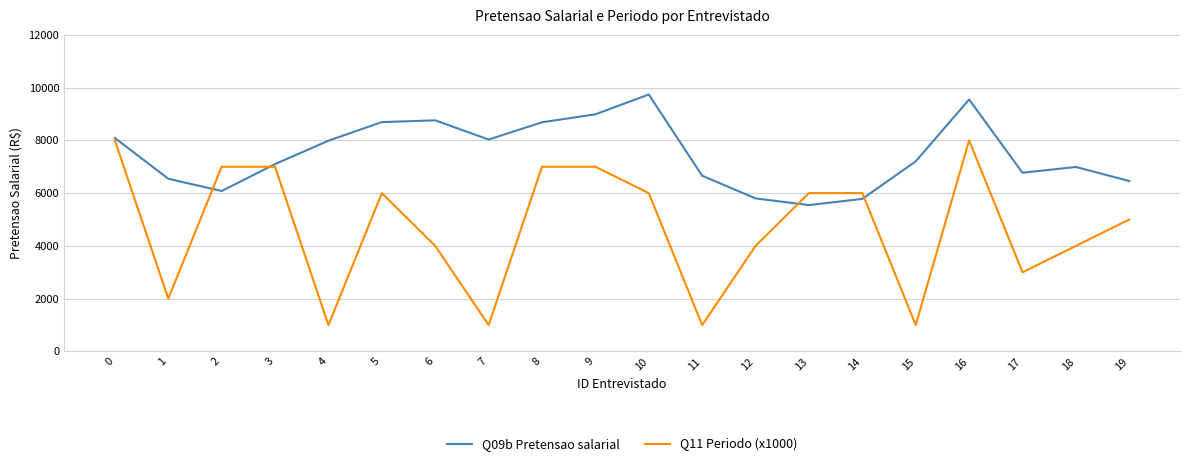

List the series in order of their overall mean, lowest first.

Q11 Periodo (x1000), Q09b Pretensao salarial